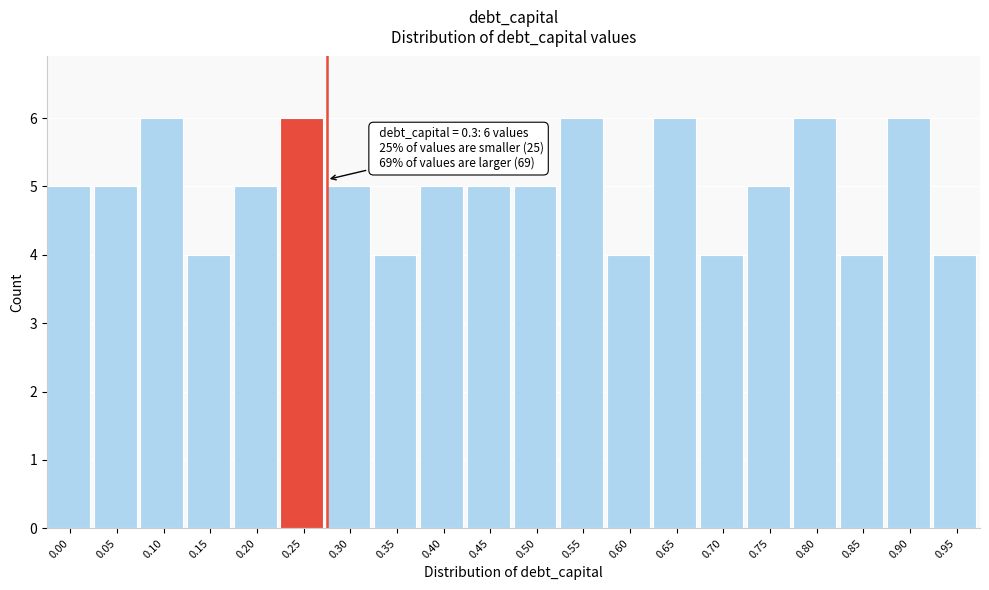

Reading left to right, extract all data points from this chart.

5	5	6	4	5	6	5	4	5	5	5	6	4	6	4	5	6	4	6	4